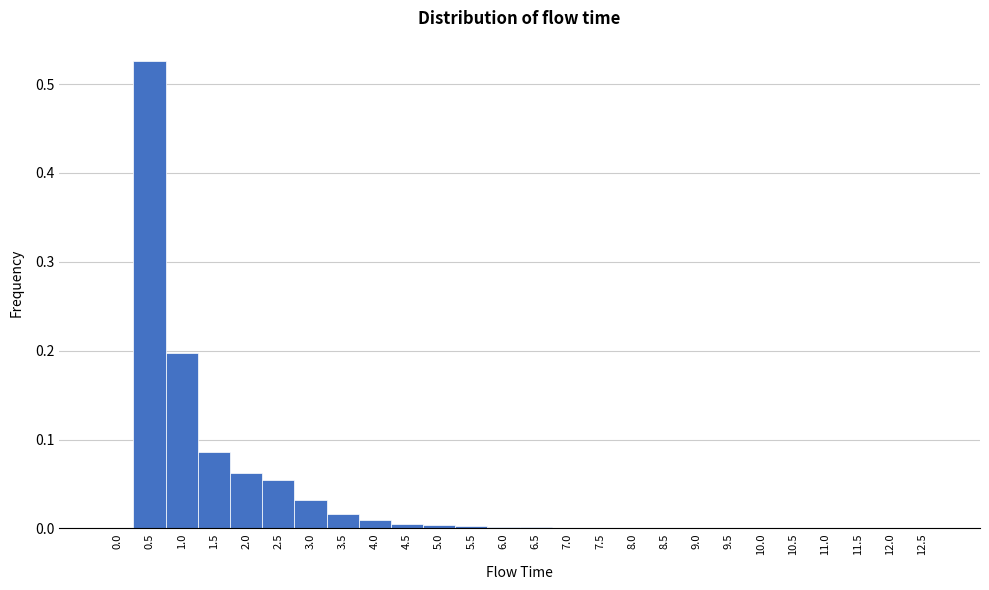

Over which range of the x-axis is the bar tallest?

0.25 to 0.75